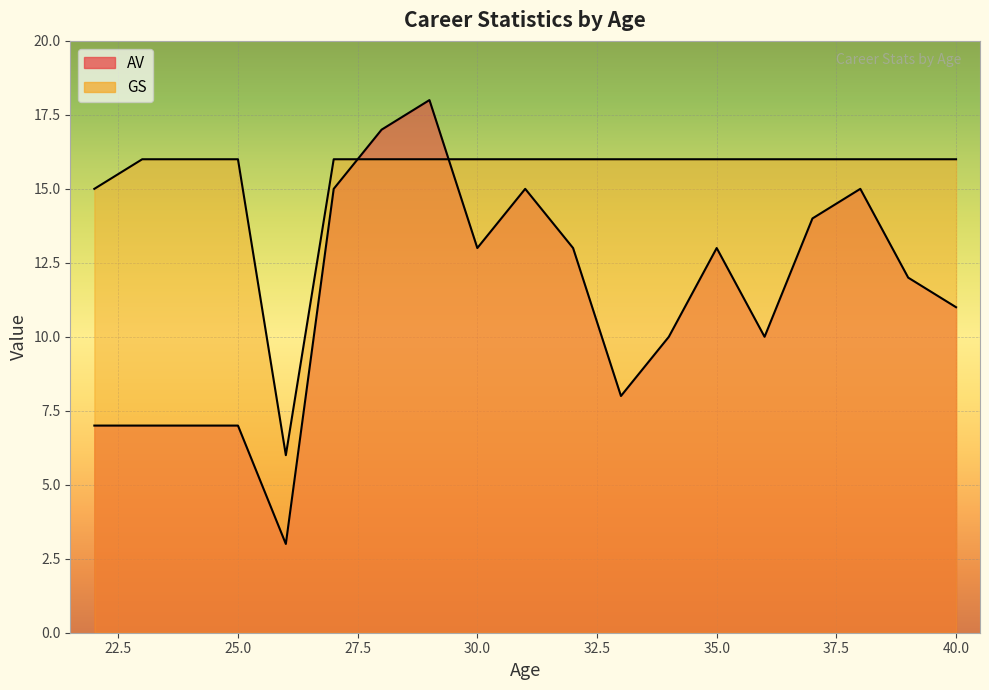

What is the difference between the second highest and minimum values in the GS series?

10